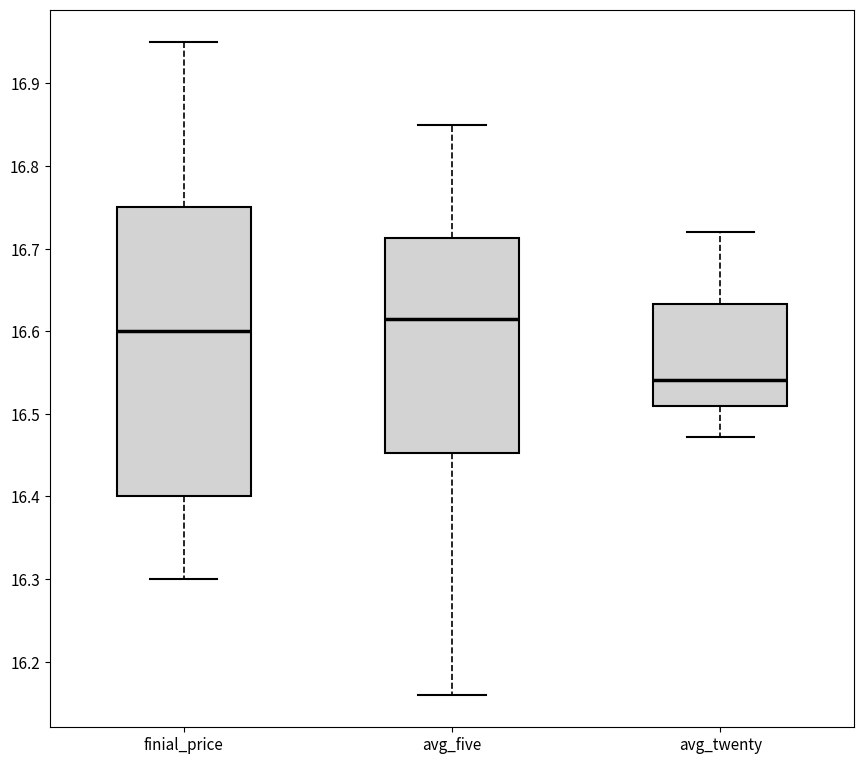

Reading left to right, transcribe this box plot: for each box, give where its median line is, the range the box spans, and where its two whiskers end, as read against the y-axis. The values are not printed on the chart, so give them approximately, as read against the axis.

finial_price: median 16.60, box 16.40 to 16.75, whiskers 16.30 to 16.95
avg_five: median 16.62, box 16.45 to 16.71, whiskers 16.16 to 16.85
avg_twenty: median 16.54, box 16.51 to 16.63, whiskers 16.47 to 16.72